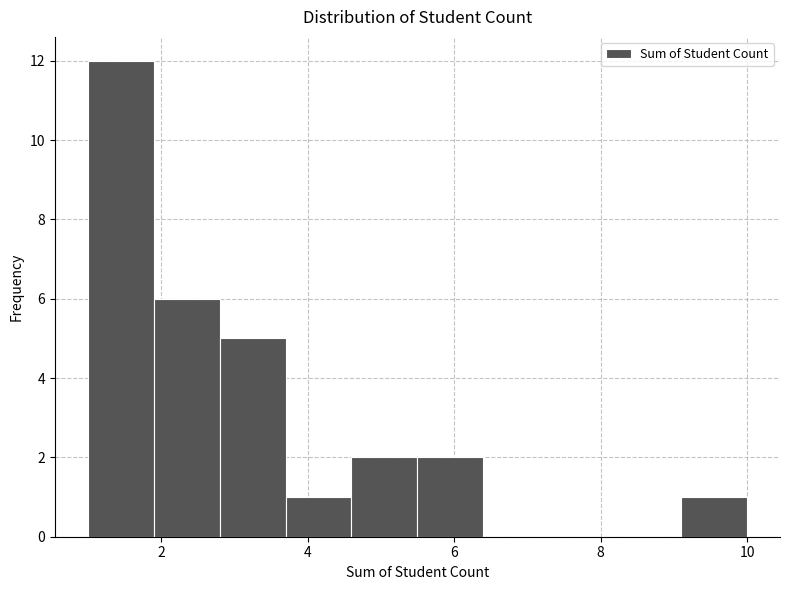

Reading left to right, transcribe this chart: for each bar, give the range it covers on the x-axis and its height. Neither the bar edges nor the heights are printed on the chart, so give them approximately, as read against the axes.

1.0 to 1.9: 12
1.9 to 2.8: 6
2.8 to 3.7: 5
3.7 to 4.6: 1
4.6 to 5.5: 2
5.5 to 6.4: 2
6.4 to 7.3: 0
7.3 to 8.2: 0
8.2 to 9.1: 0
9.1 to 10.0: 1